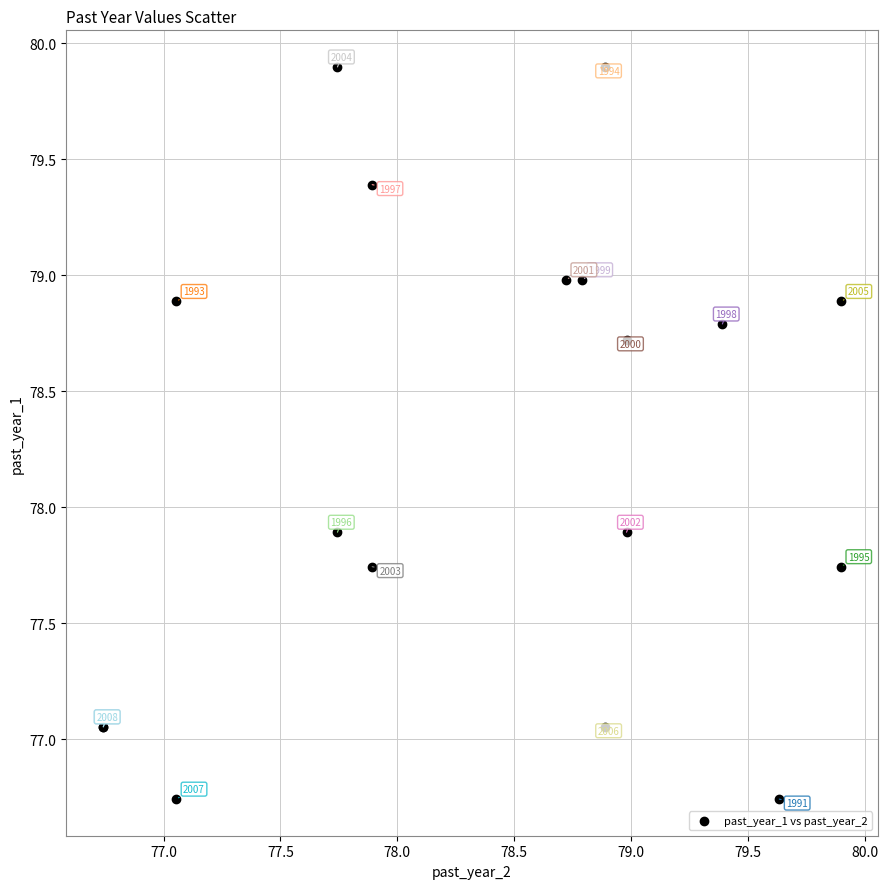

What Y value in the scatter plot is closest to 78?

77.9